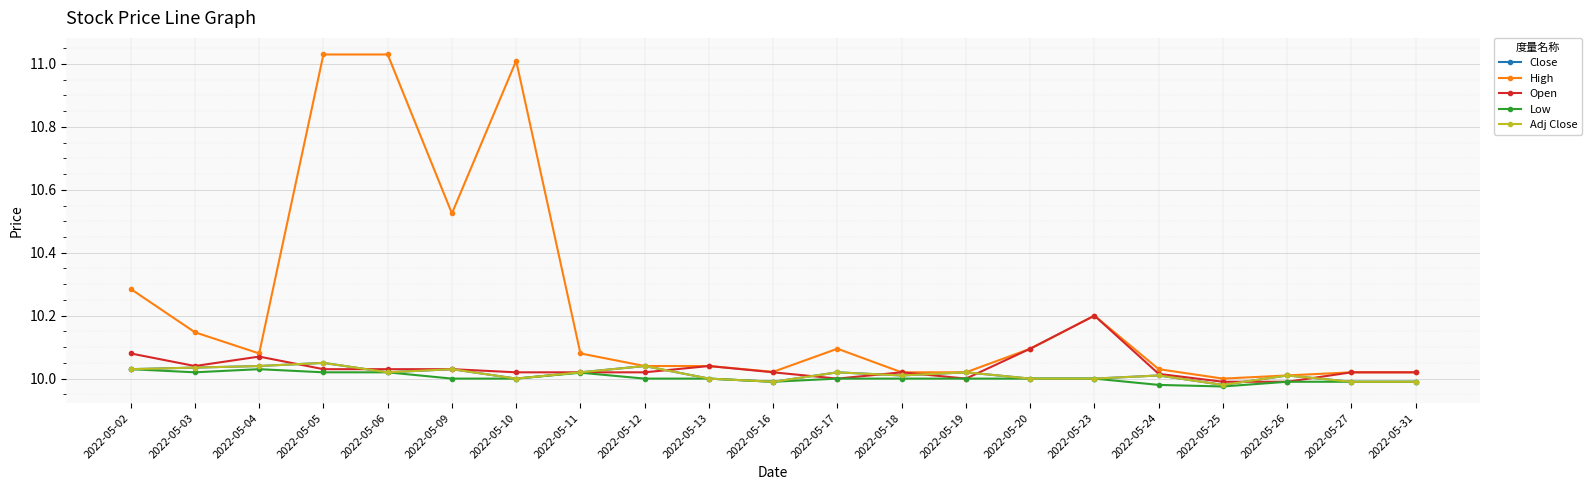

True or false: Close and High cross at least once.

False